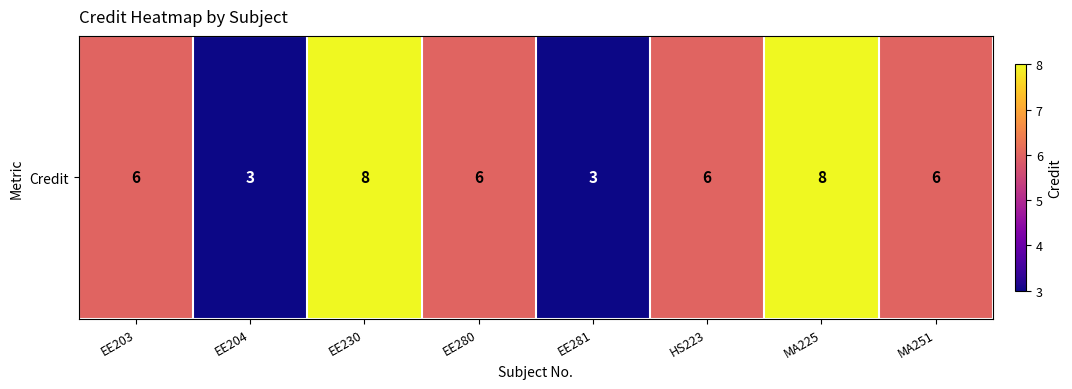

How many data points are above 6?

2